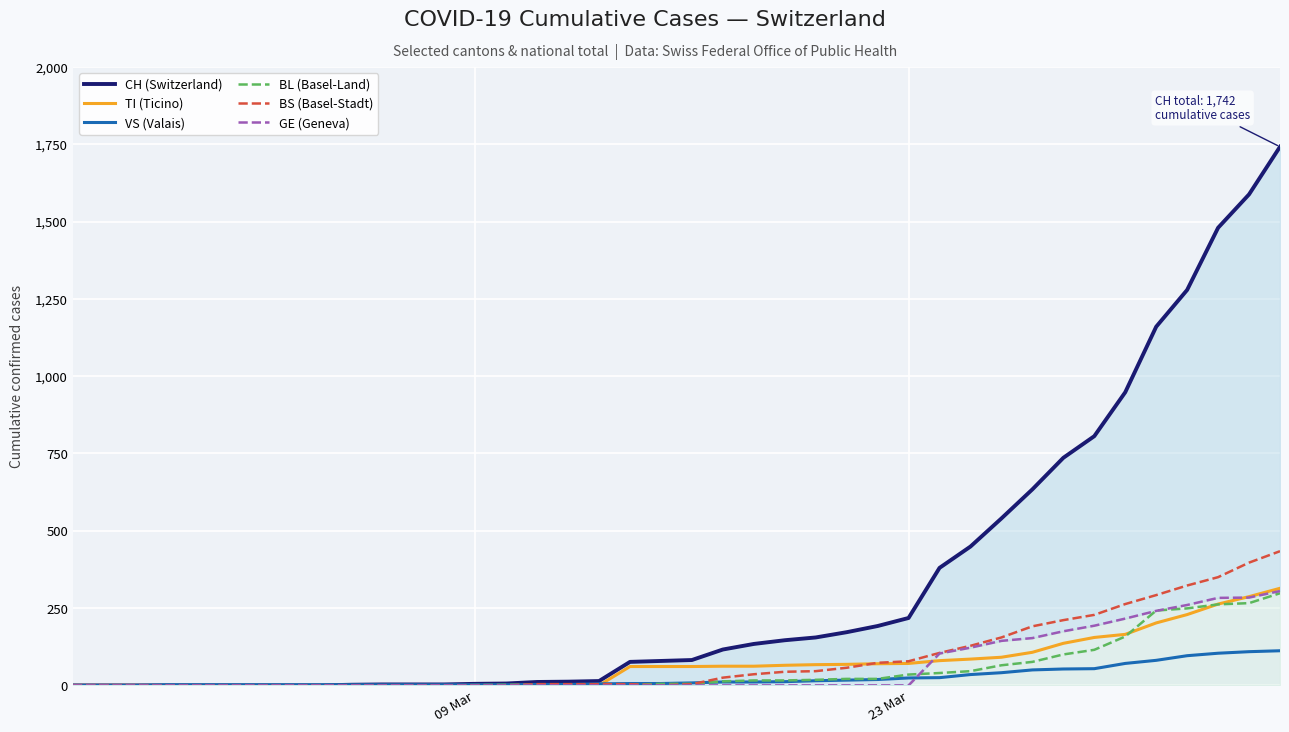

How many lines are shown in the chart?

6